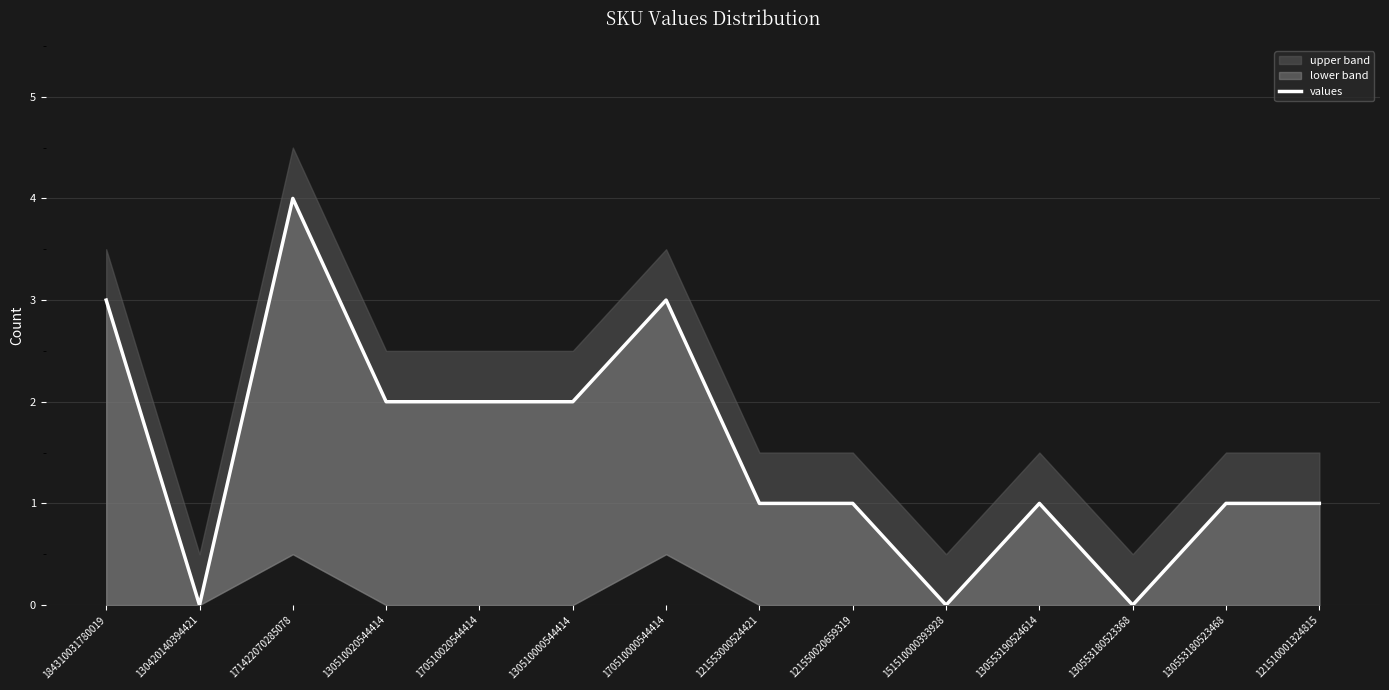

What is the difference between the maximum and minimum values?

4